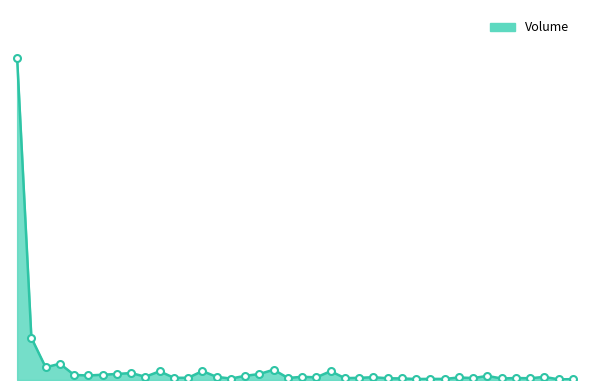

Reading left to right, list all the values displayed in this chart.

34610637	4535542	1367676	1752630	545357	486144	568793	647645	750266	351011	938808	239411	237478	962237	338460	154703	450439	643340	1108214	221326	342918	287901	949376	200249	234604	302434	186130	171495	105538	120713	114509	274626	208105	439900	164254	212775	189081	337085	68032	91465